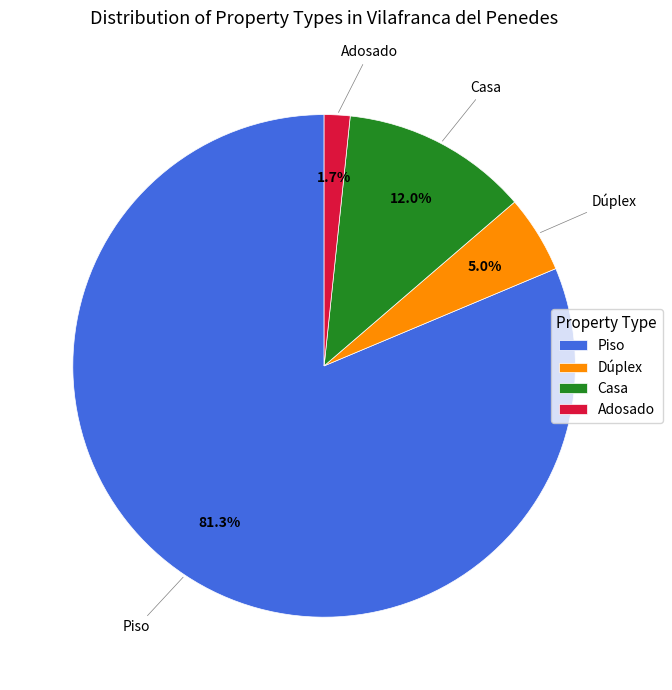

Combined, what portion of the pie is Adosado and Casa?

13.7%